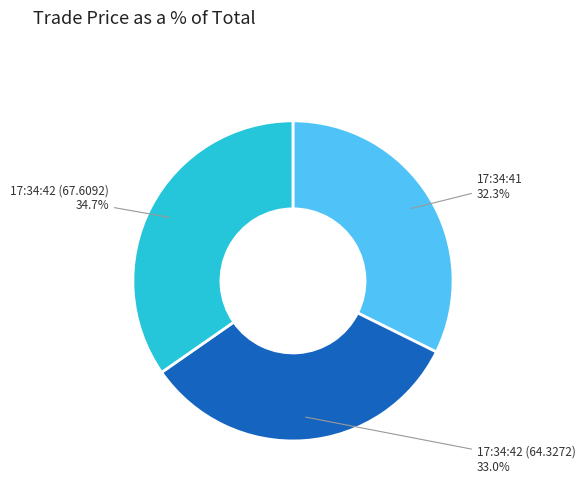

Is it true that 17:34:42 (64.3272) is 33% of the pie?

True